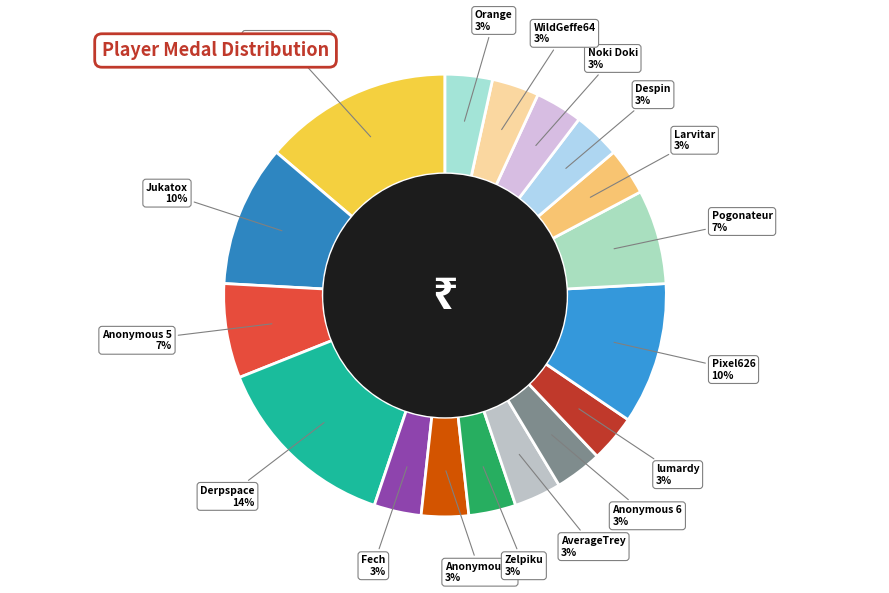

Rank the categories by value from lowest to highest.

Fech, Anonymous 4, Zelpiku, AverageTrey, Anonymous 6, lumardy, Larvitar, Despin, Noki Doki, WildGeffe64, Orange, Anonymous 5, Pogonateur, Jukatox, Pixel626, ShadowMario27, Derpspace